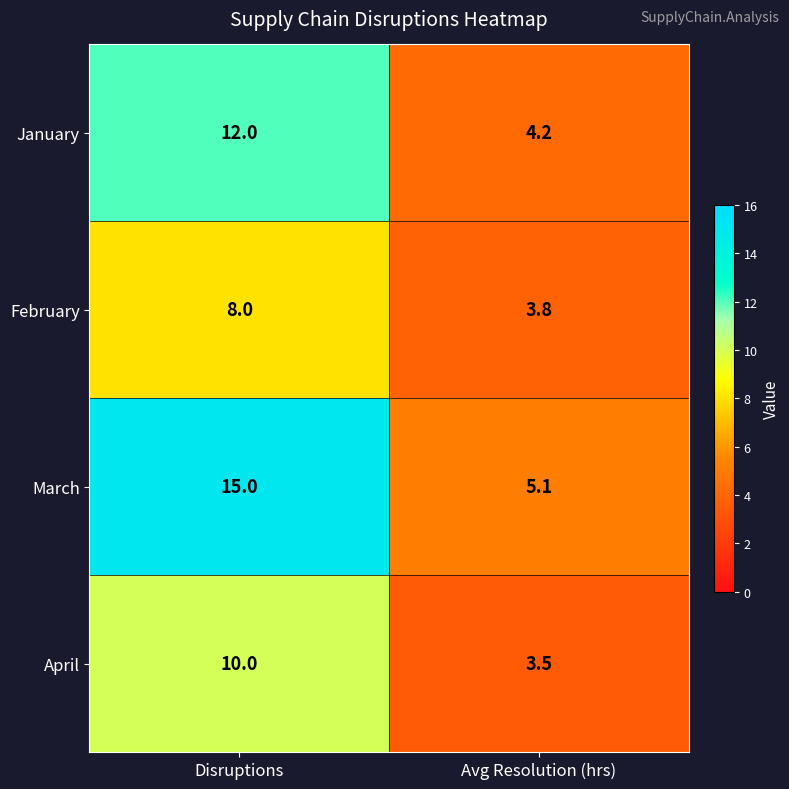

What is the total value across all series at Avg Resolution (hrs)?

16.6